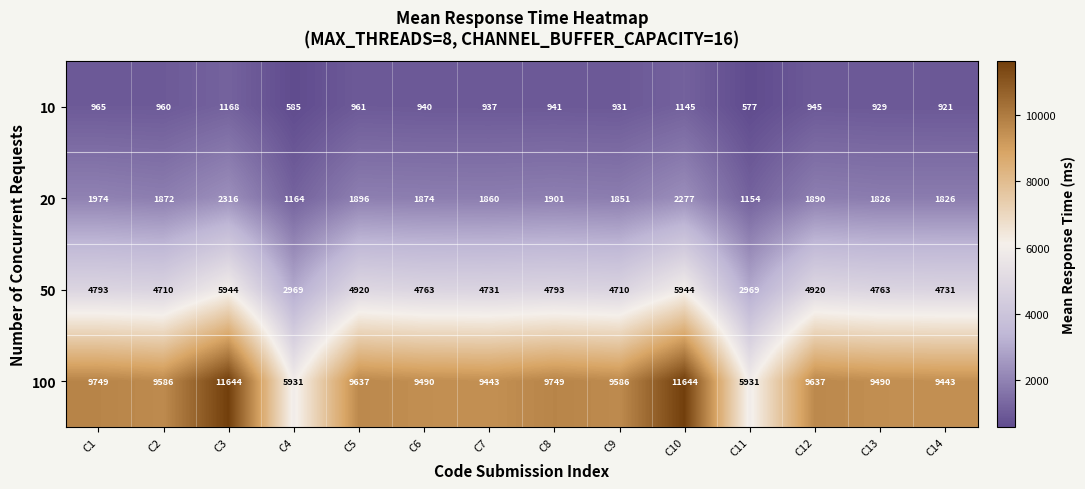

What is the maximum value shown in the chart?

11644